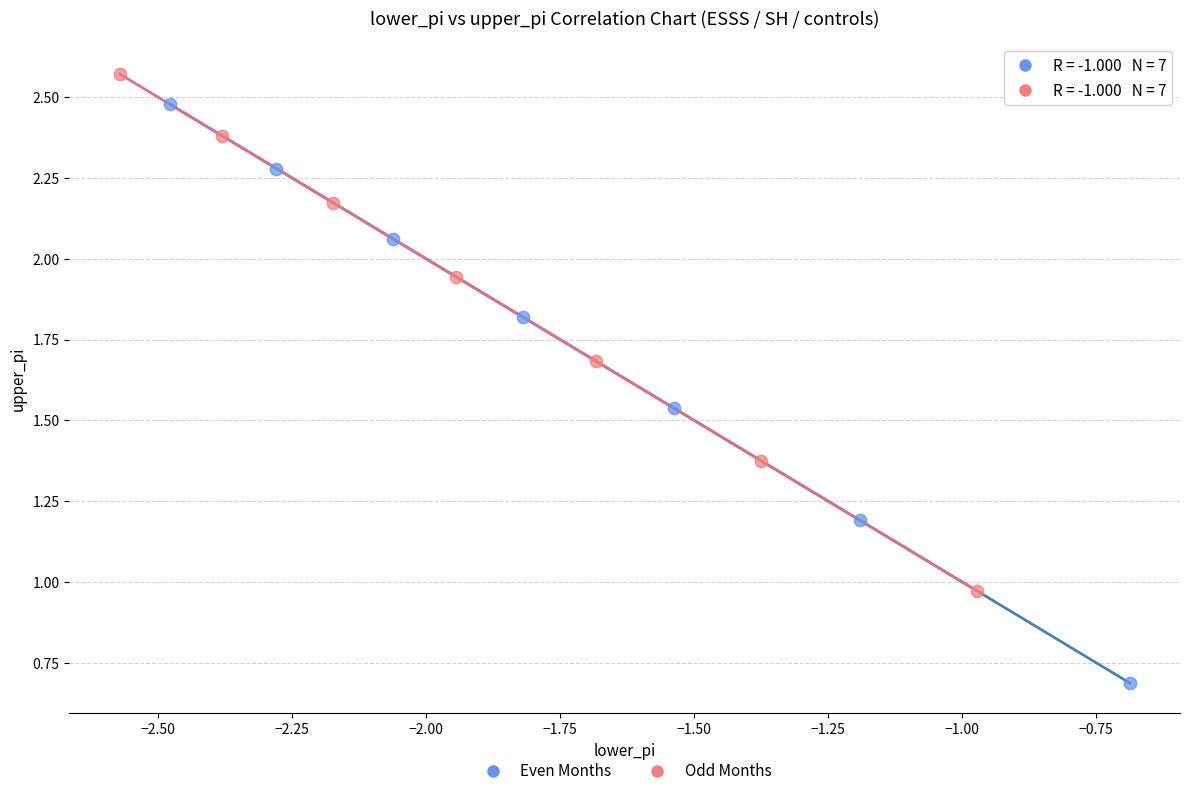

Which series reaches the minimum Y coordinate?

Even Months